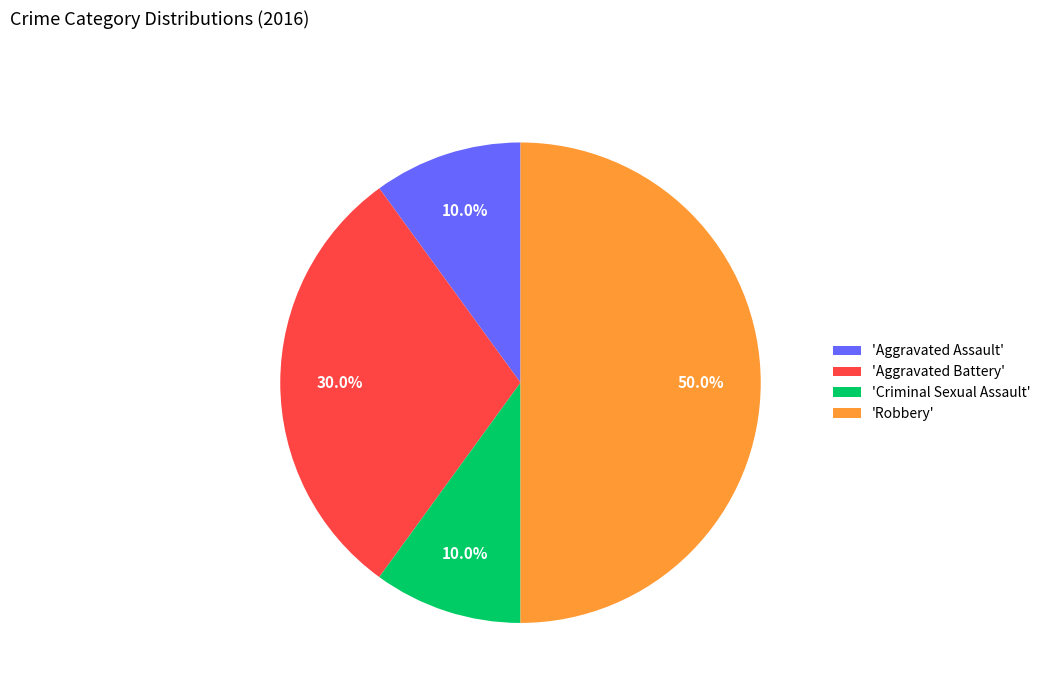

Which has a higher value, 'Criminal Sexual Assault' or 'Robbery'?

'Robbery'